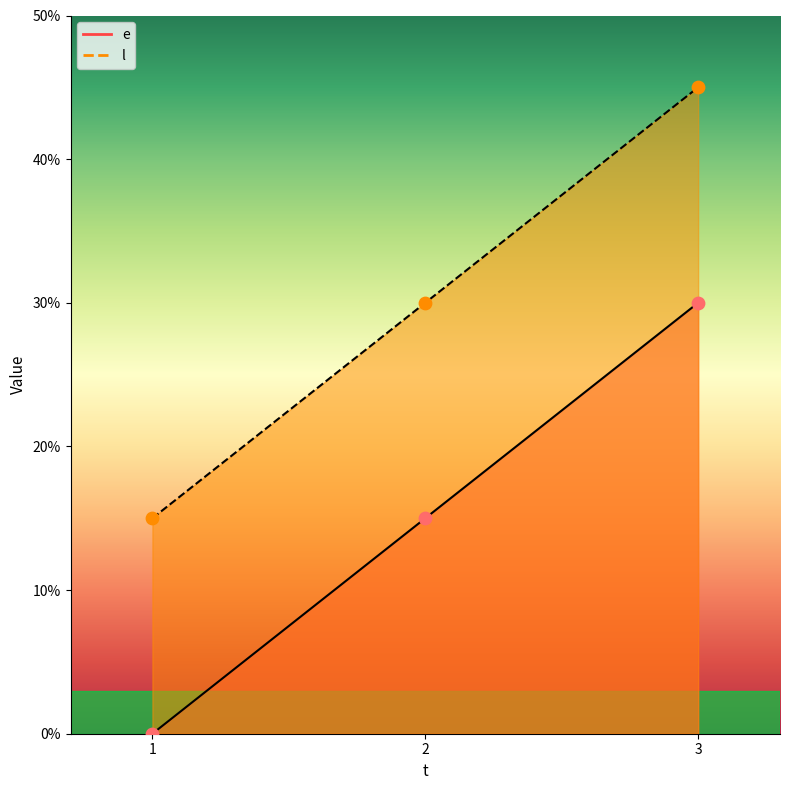

Which series has the largest total across all categories?

l